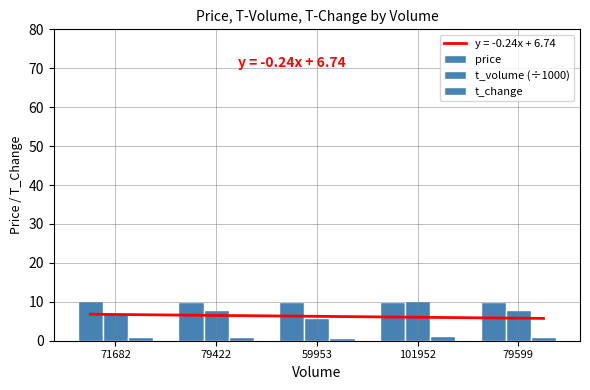

At how many categories does at least one series exceed 3?

5